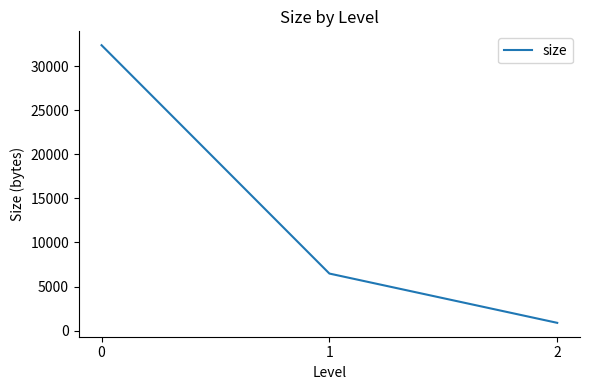

Reading left to right, what are all the values shown in this chart?

32364.0	6472.8	884.4